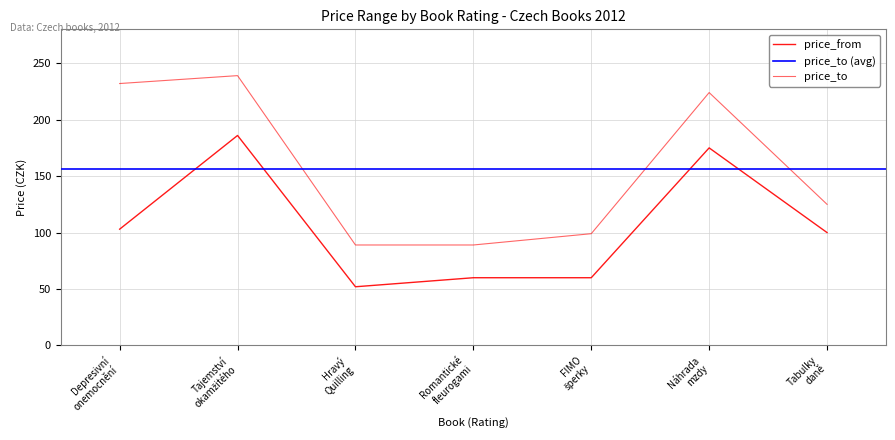

What is the difference between the second highest and minimum values in the price_from series?

123